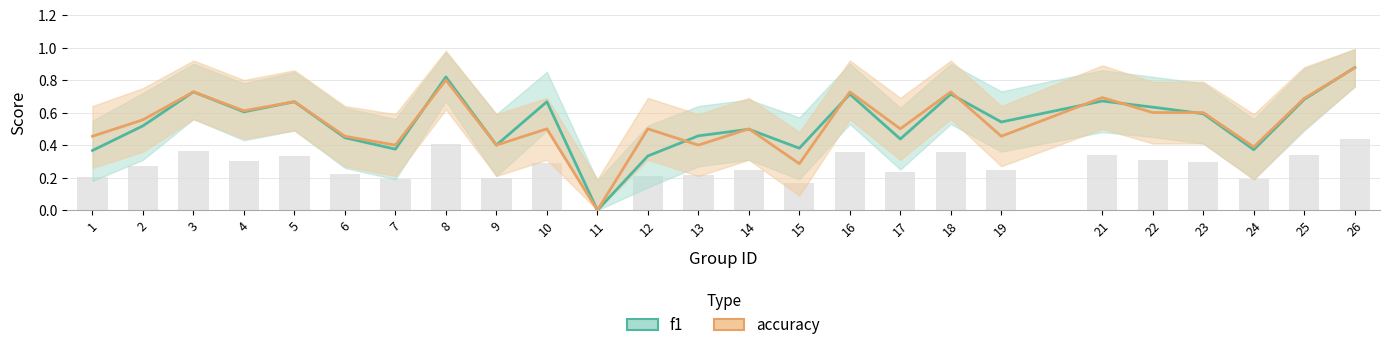

Is it true that accuracy equals -0.5 at 11?

False